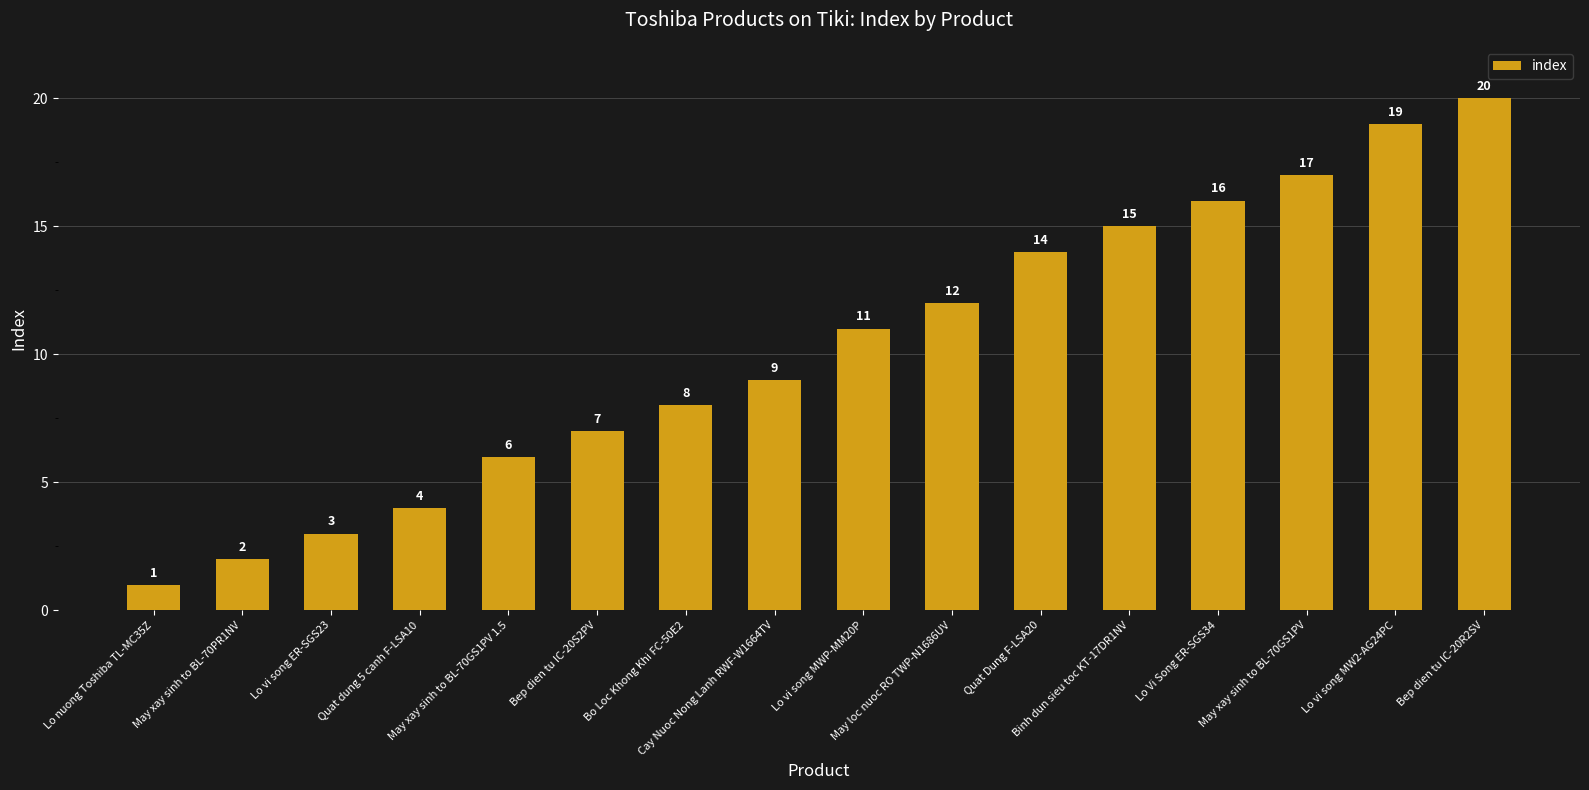

Is it true that the value at May xay sinh to BL-70GS1PV 1.5 is 6?

True